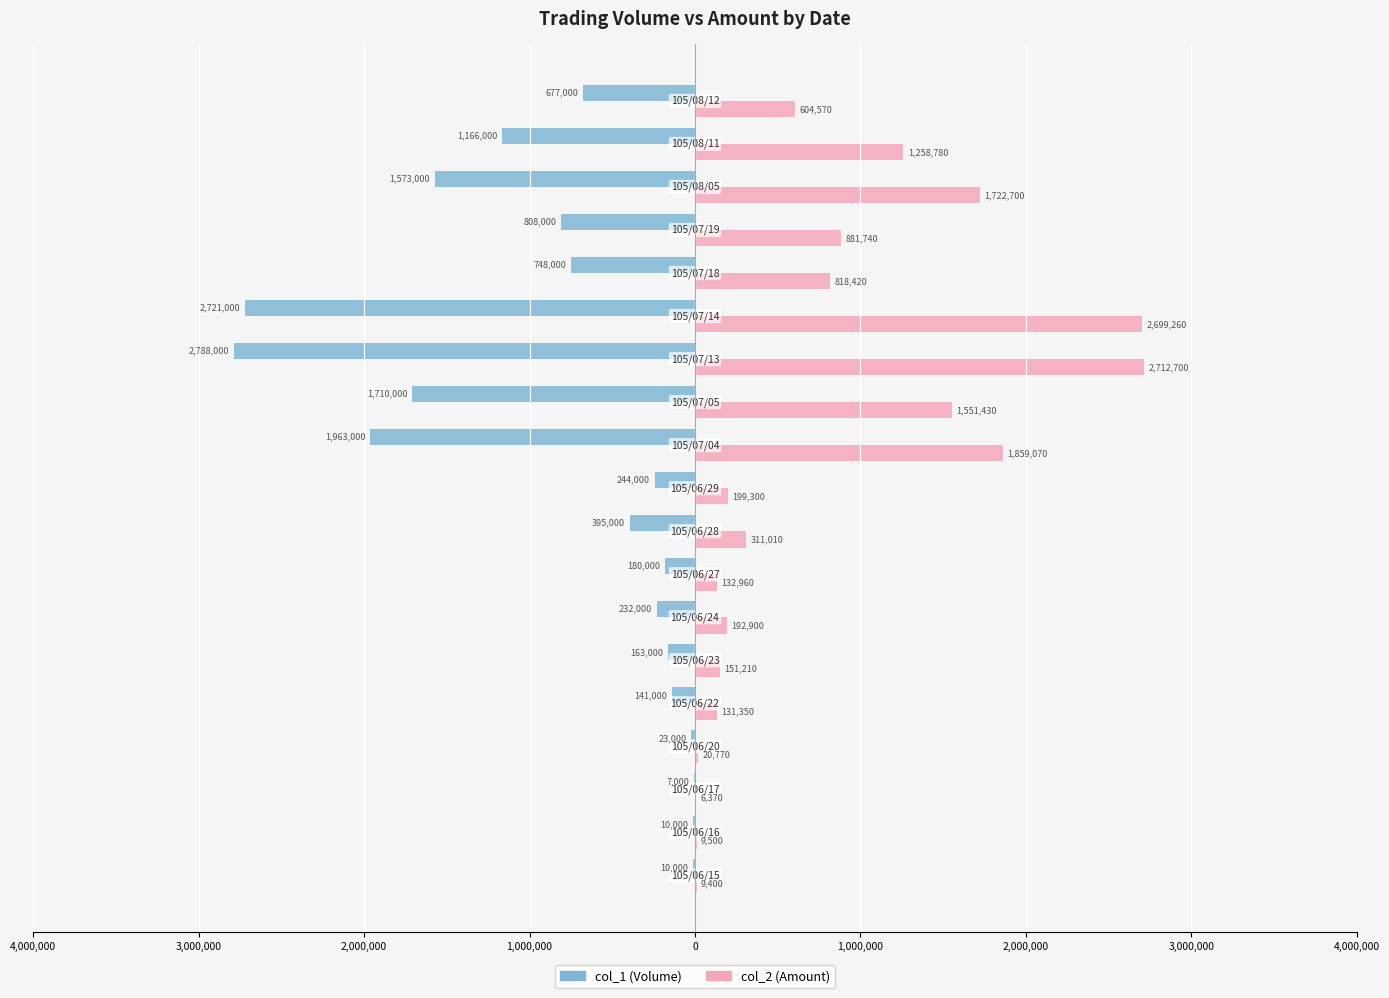

Which series has the largest range (max minus min)?

col_1 (Volume)